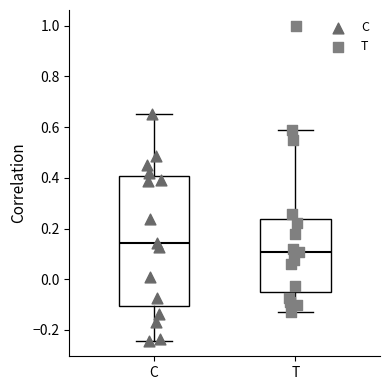

Reading left to right, read every box against the y-axis: the position of its median line, the range the box covers, and the ends of its whiskers. The values are not printed on the chart, so give them approximately, as read against the axis.

C: median 0.14, box -0.10 to 0.40, whiskers -0.24 to 0.66
T: median 0.10, box -0.06 to 0.24, whiskers -0.14 to 0.58